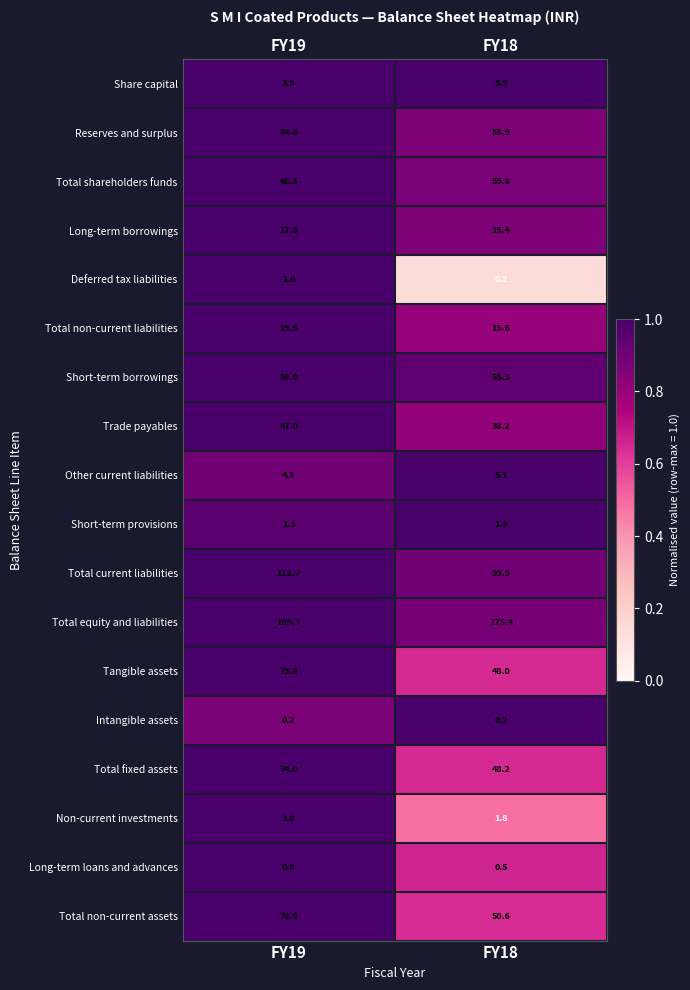

What is the maximum value shown in the chart?

199.7